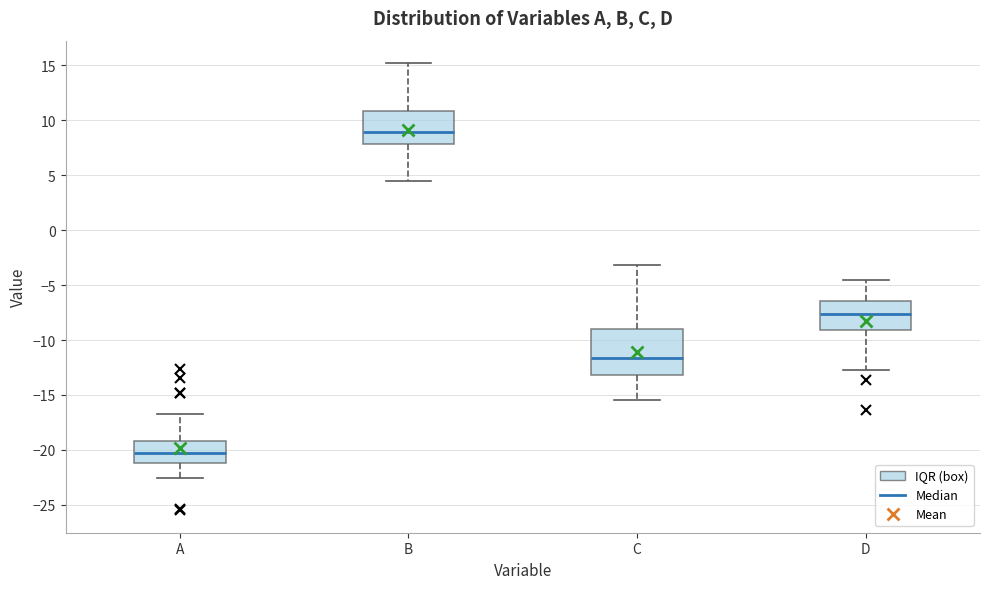

Reading left to right, read every box against the y-axis: the position of its median line, the range the box covers, and the ends of its whiskers. The values are not printed on the chart, so give them approximately, as read against the axis.

A: median -20.5, box -21.0 to -19.0, whiskers -22.5 to -16.5
B: median 9.0, box 8.0 to 11.0, whiskers 4.5 to 15.0
C: median -11.5, box -13.0 to -9.0, whiskers -15.5 to -3.0
D: median -7.5, box -9.0 to -6.5, whiskers -12.5 to -4.5